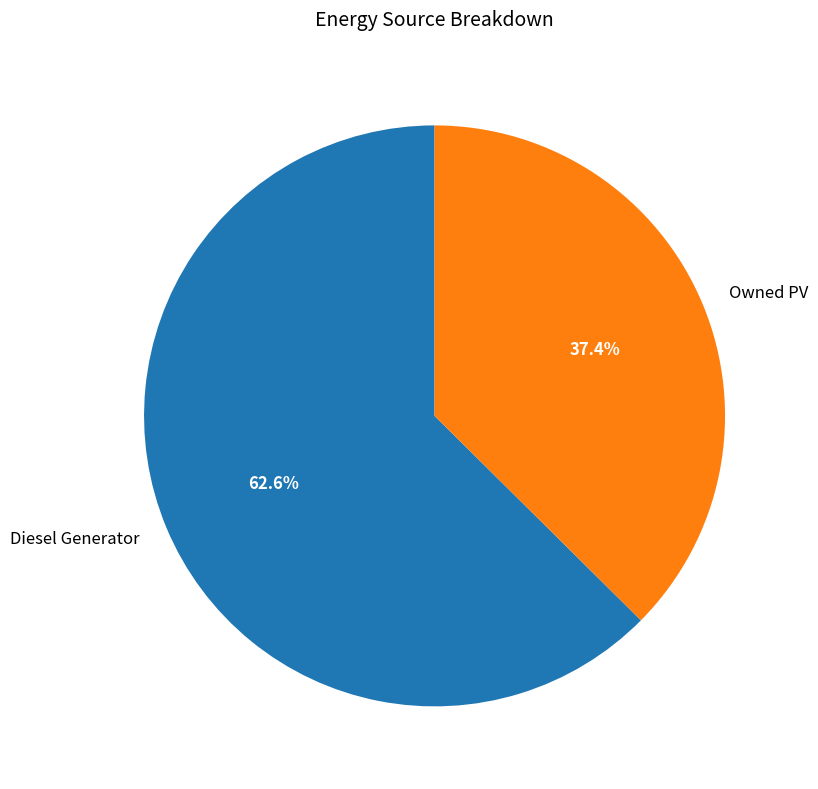

To the nearest percent, what percentage of the pie is Diesel Generator?

63%